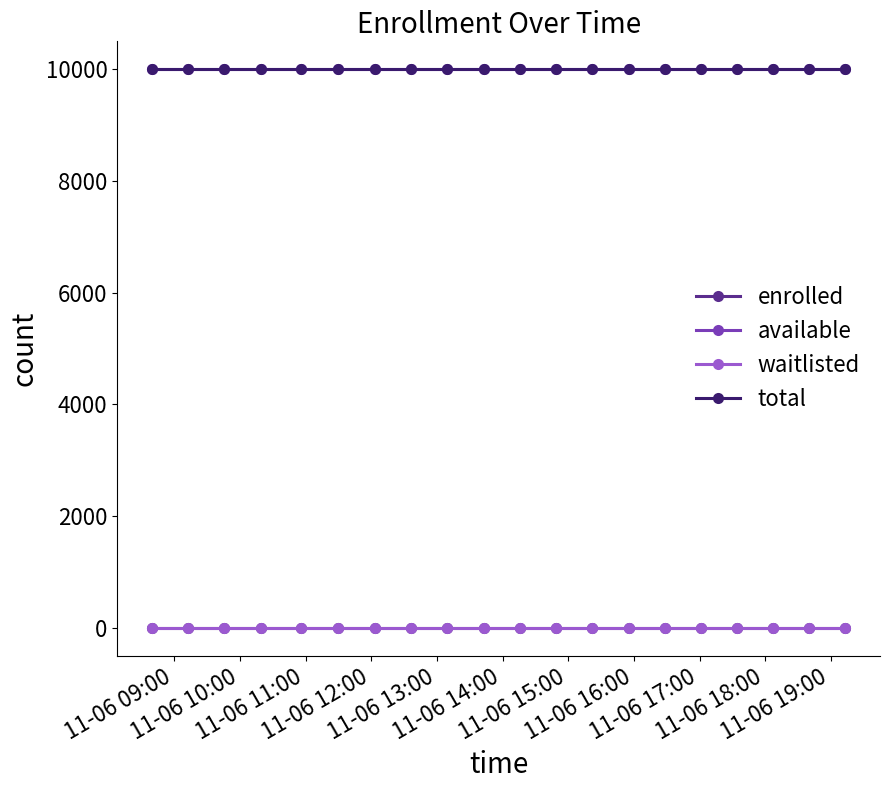

At how many categories does at least one series exceed 7255?

20